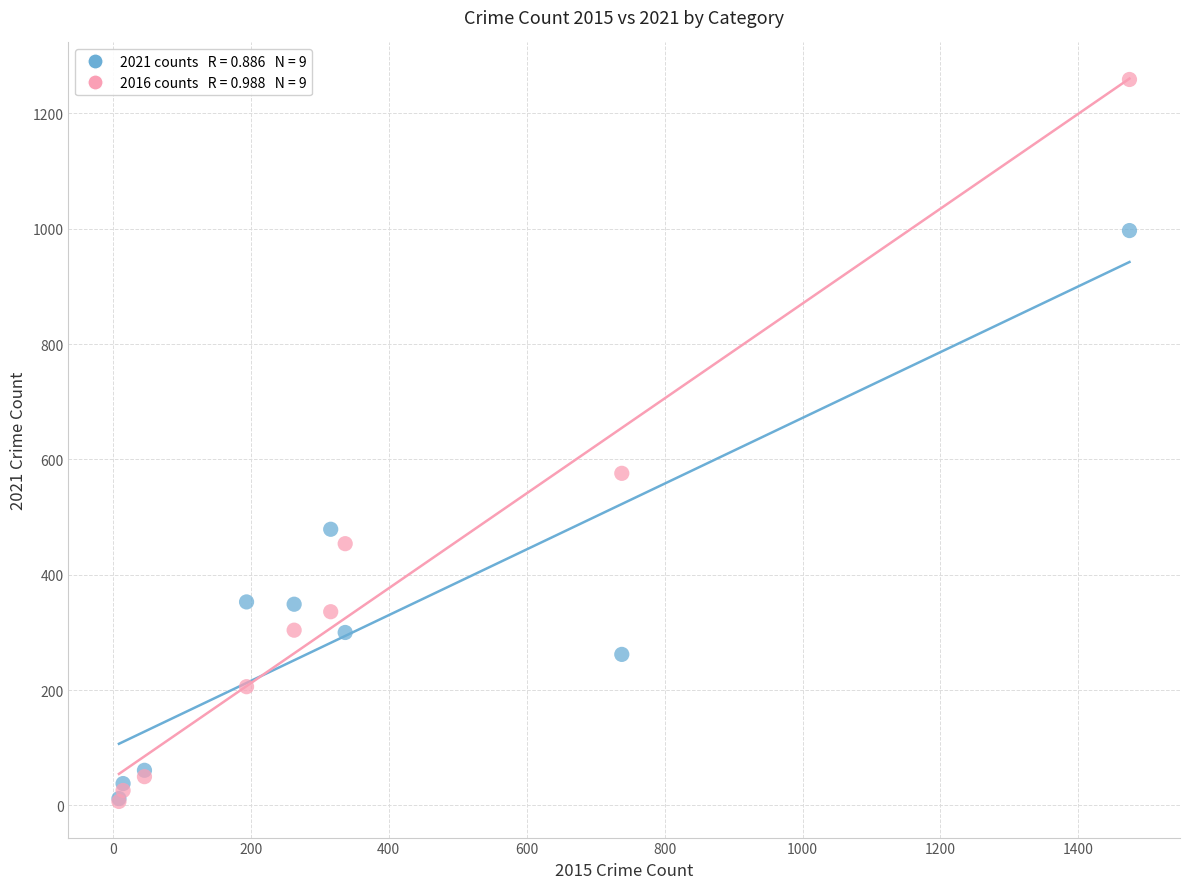

Across all series, what Y value is closest to 633?

576